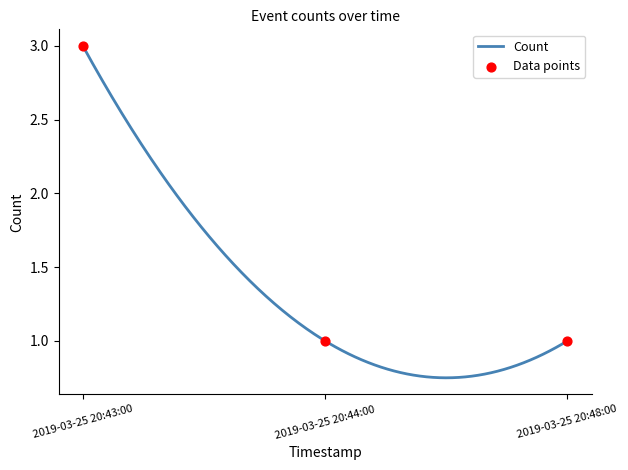

Between 2019-03-25 20:43:00 and 2019-03-25 20:48:00, which is larger?

2019-03-25 20:43:00